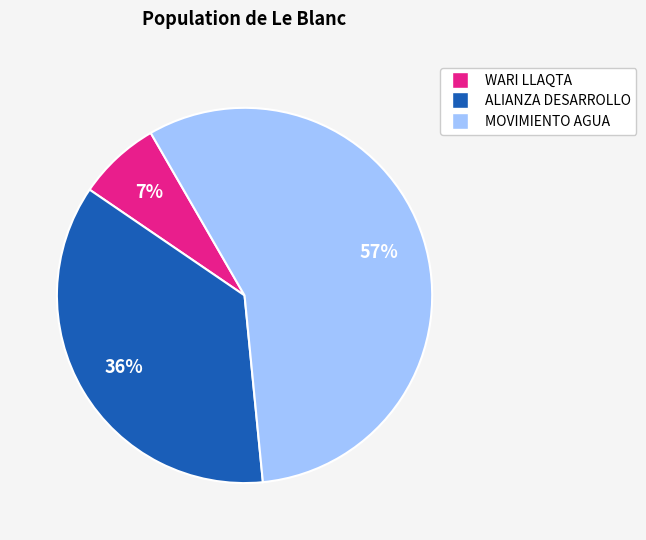

Does any single category account for the majority?

Yes